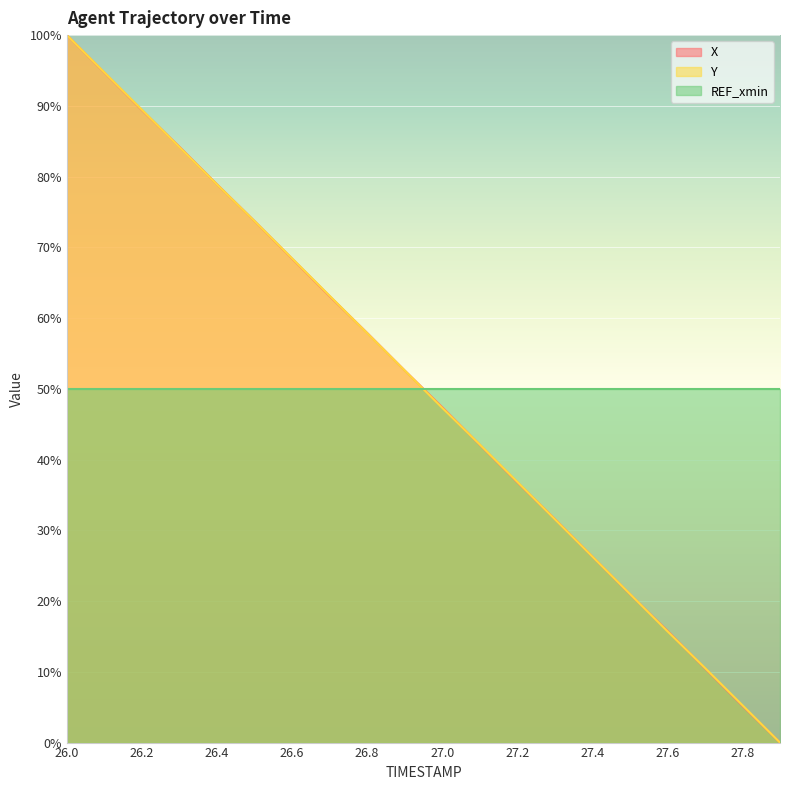

What is the sum of the Y values at 27.9 and 26.0?

100.0